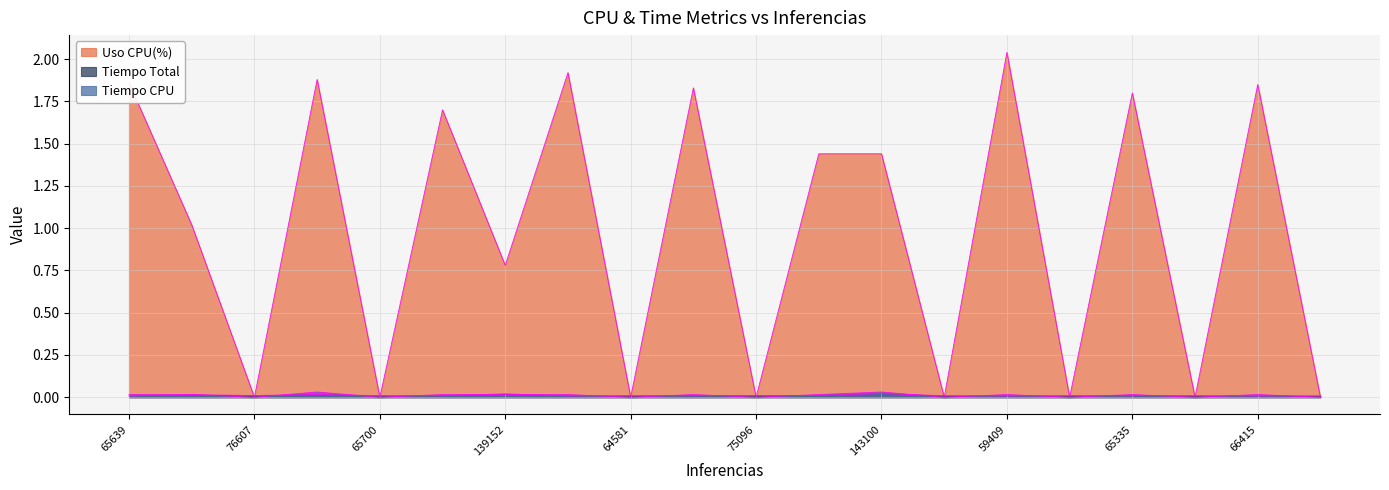

Is the value of Uso CPU(%) at 143100 greater than the value of Tiempo Total at 69154?

Yes